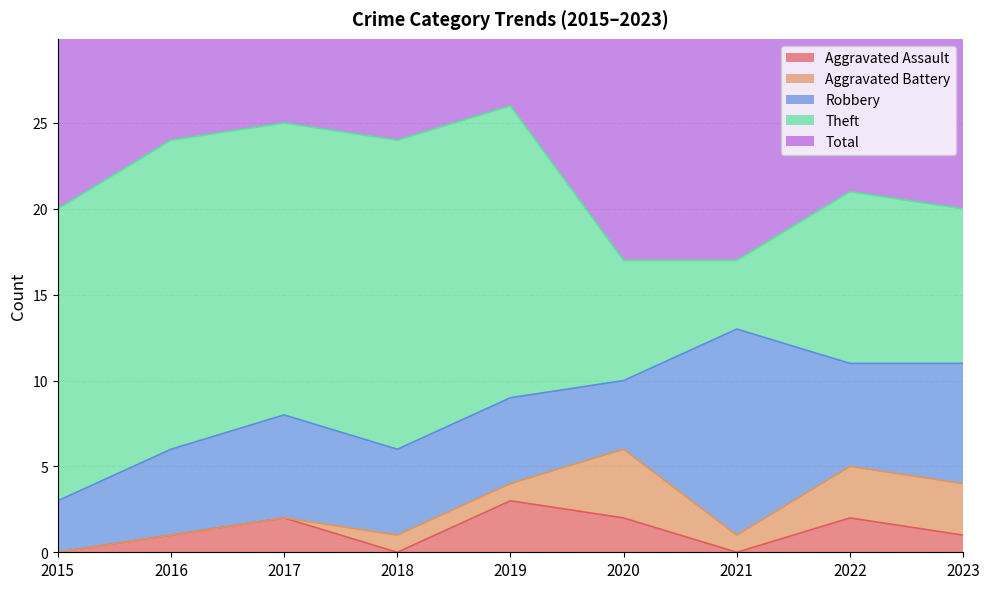

The value of Aggravated Battery at 2020 is 4. True or false?

True